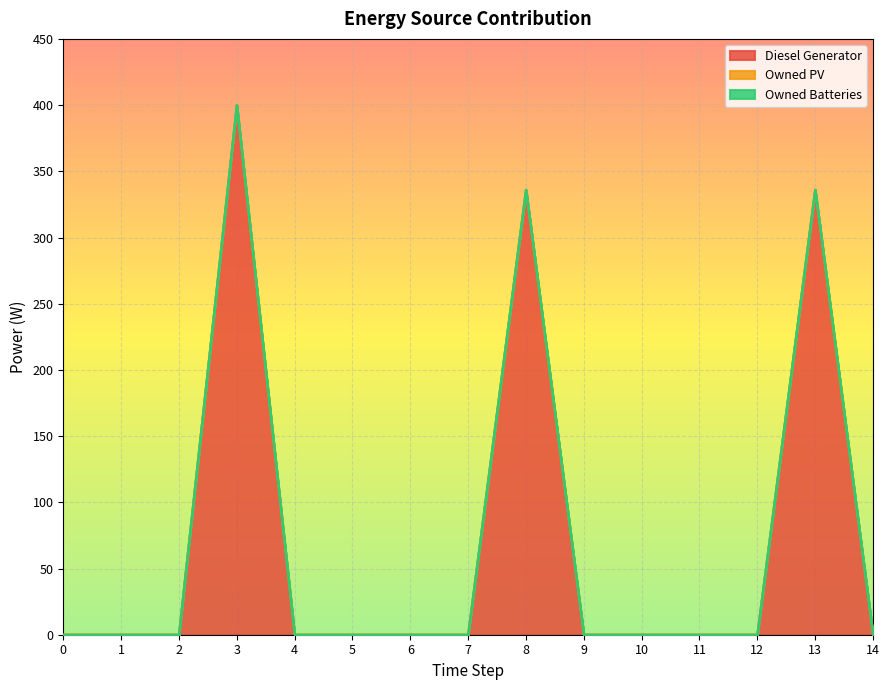

True or false: Owned PV has more than 0 interior local peaks.

False